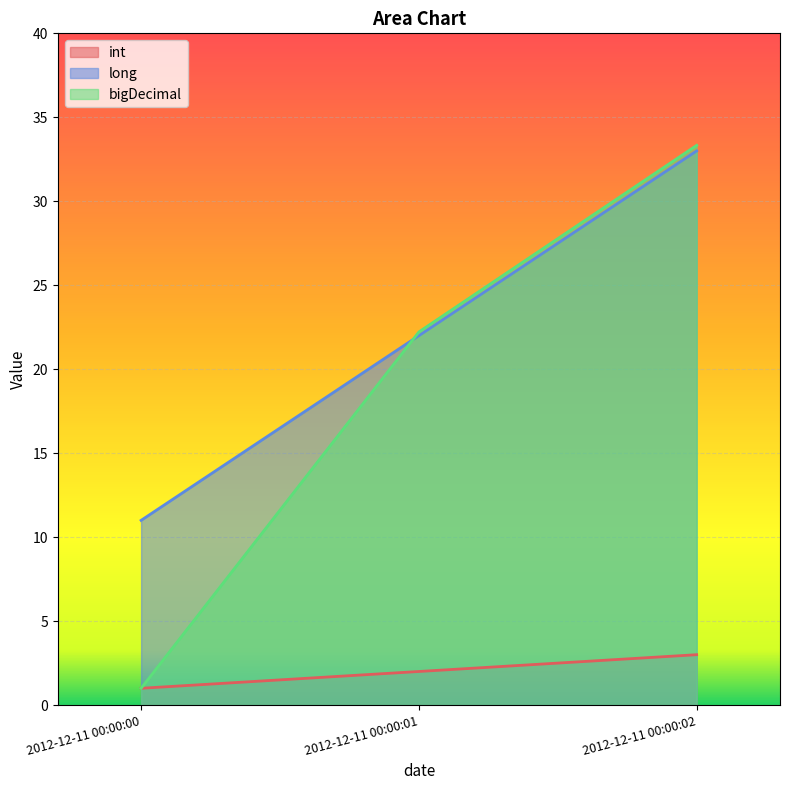

The value of int at 2012-12-11 00:00:02 is 3.0. True or false?

True